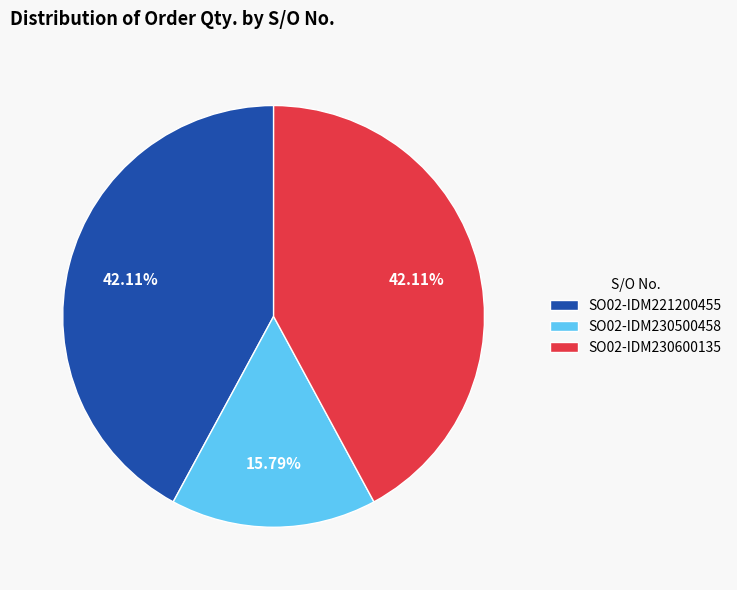

Count the number of slices in the pie.

3